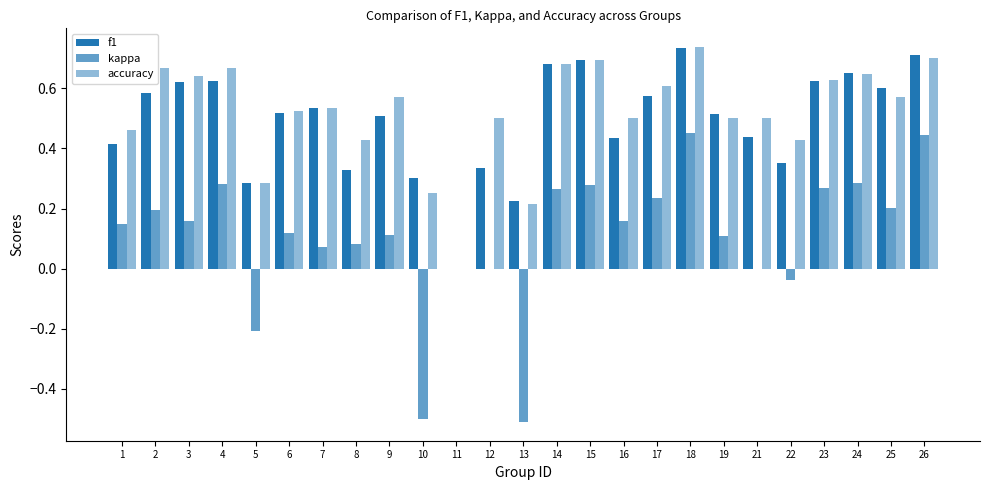

Are the bars grouped side by side (vs. stacked)?

Yes